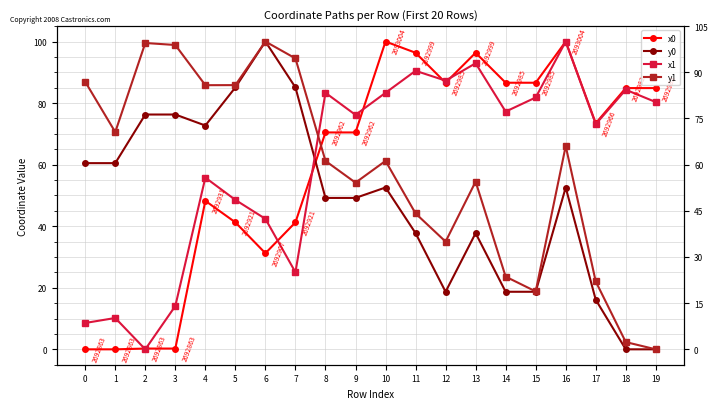

Is it true that x0 equals 128.0 at 14?

False